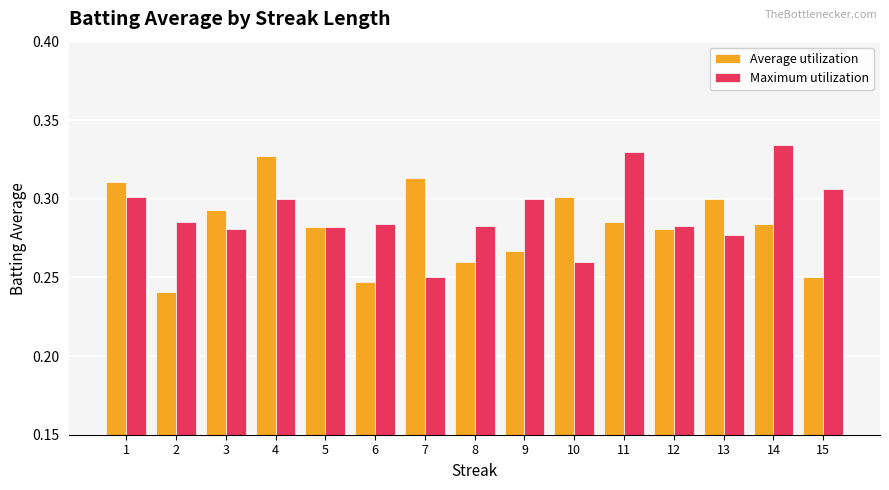

Which series changed the most between 1 and 12?

Average utilization